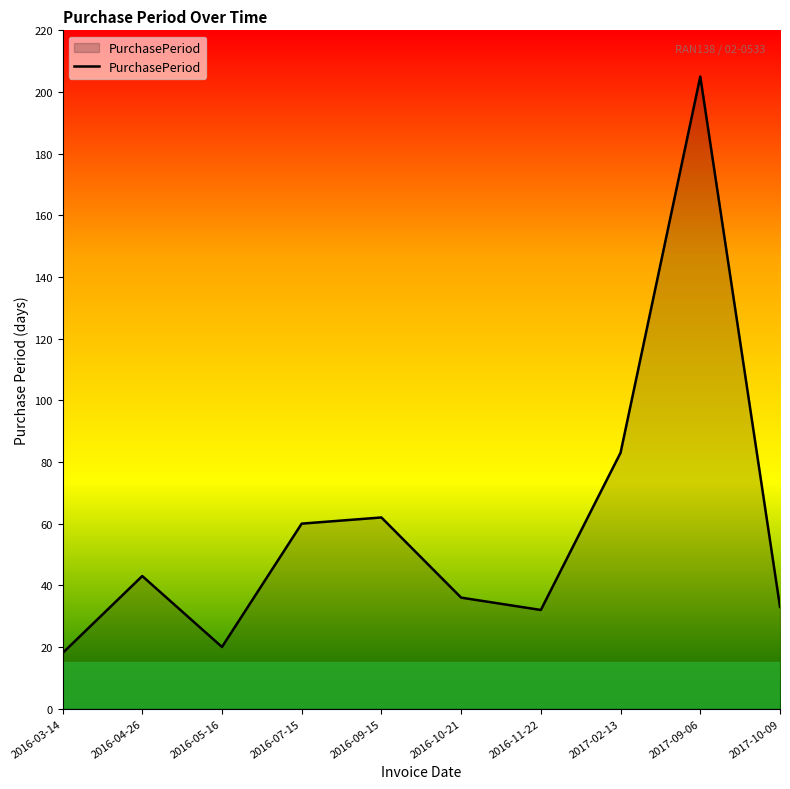

Reading left to right, transcribe all the data shown in this chart.

2016-03-14=18	2016-04-26=43	2016-05-16=20	2016-07-15=60	2016-09-15=62	2016-10-21=36	2016-11-22=32	2017-02-13=83	2017-09-06=205	2017-10-09=33